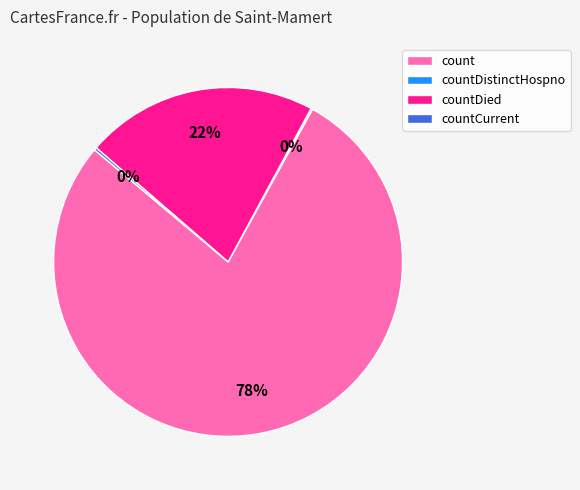

Which slice is the largest?

count